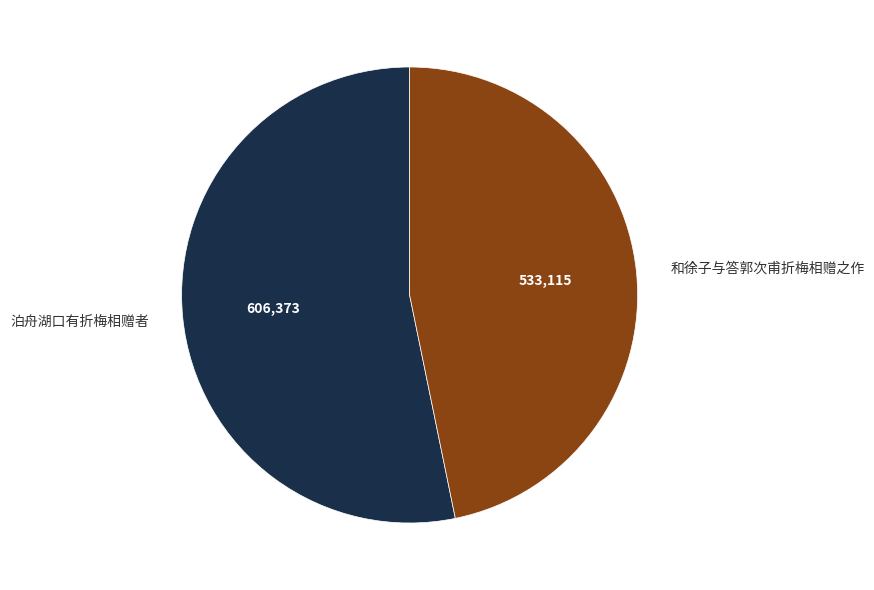

How many segments does this pie chart have?

2